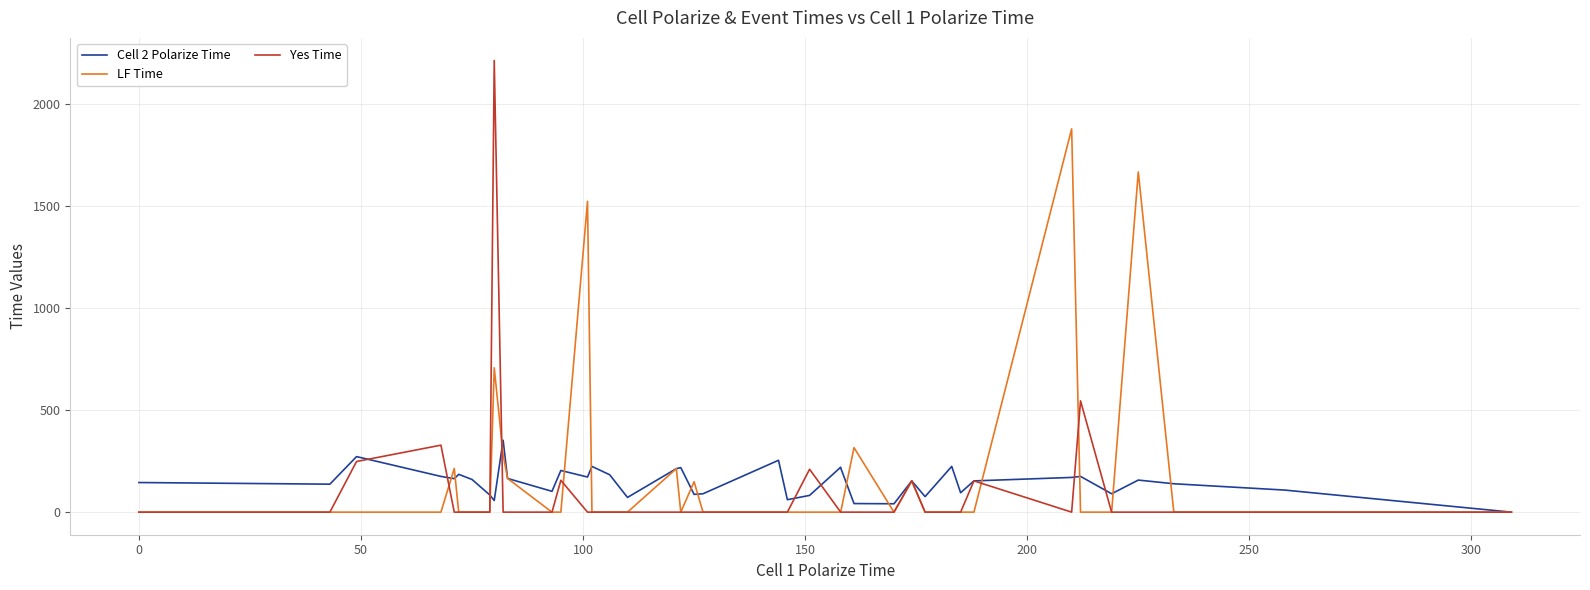

Reading left to right, transcribe all the data shown in this chart.

Cell 2 Polarize Time: 145	137	272	175	164	185	160	84	57	352	165	102	204	172	224	183	72	213	218	87	90	254	61	82	220	217	42	41	153	76	224	95	153	170	175	90	157	139	108	0
LF Time: 0	0	0	0	214	0	0	0	707	280	165	0	0	1522	0	0	0	213	0	149	0	0	0	0	0	0	316	0	153	0	0	0	0	1877	0	0	1666	0	0	0
Yes Time: 0	0	248	328	0	0	0	0	2212	0	0	0	156	0	0	0	0	0	0	0	0	0	0	210	0	0	0	0	153	0	0	0	153	0	545	0	0	0	0	0